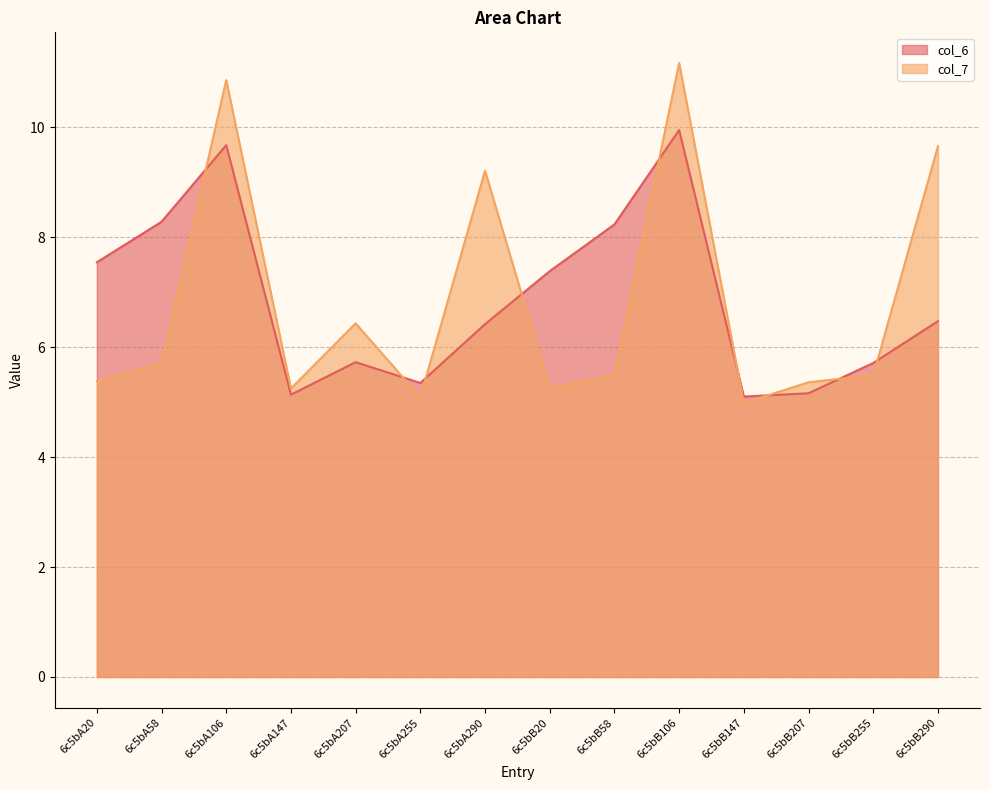

At how many categories does at least one series exceed 6?

9